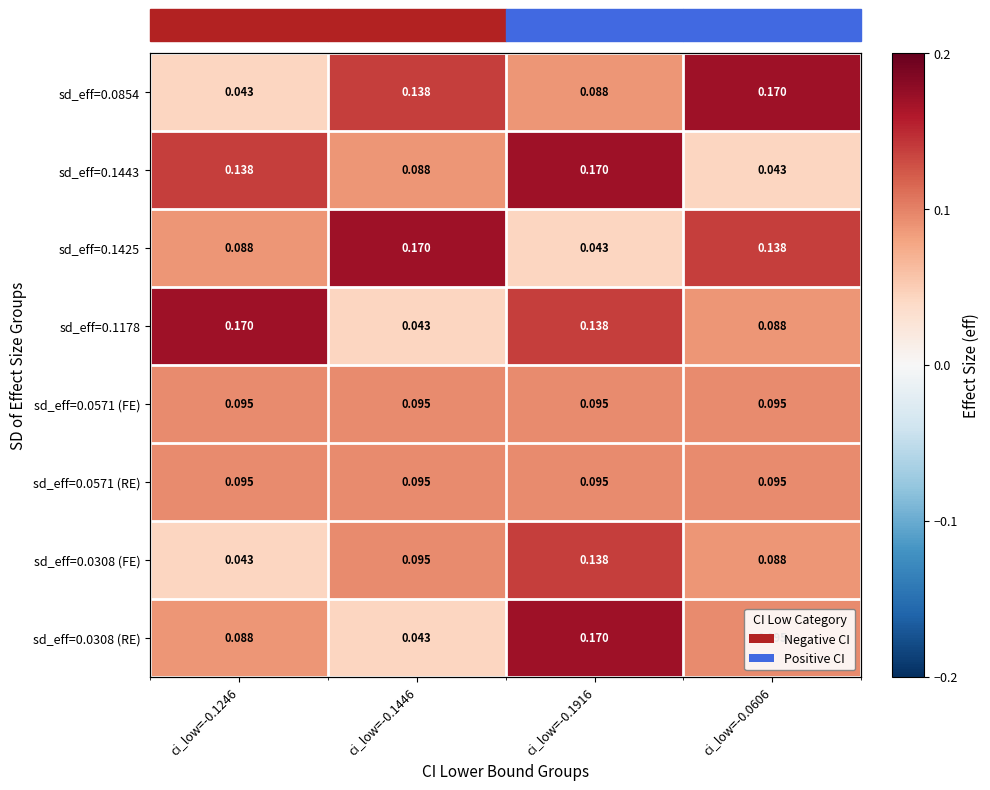

Which series has the largest total across all categories?

sd_eff=0.0854